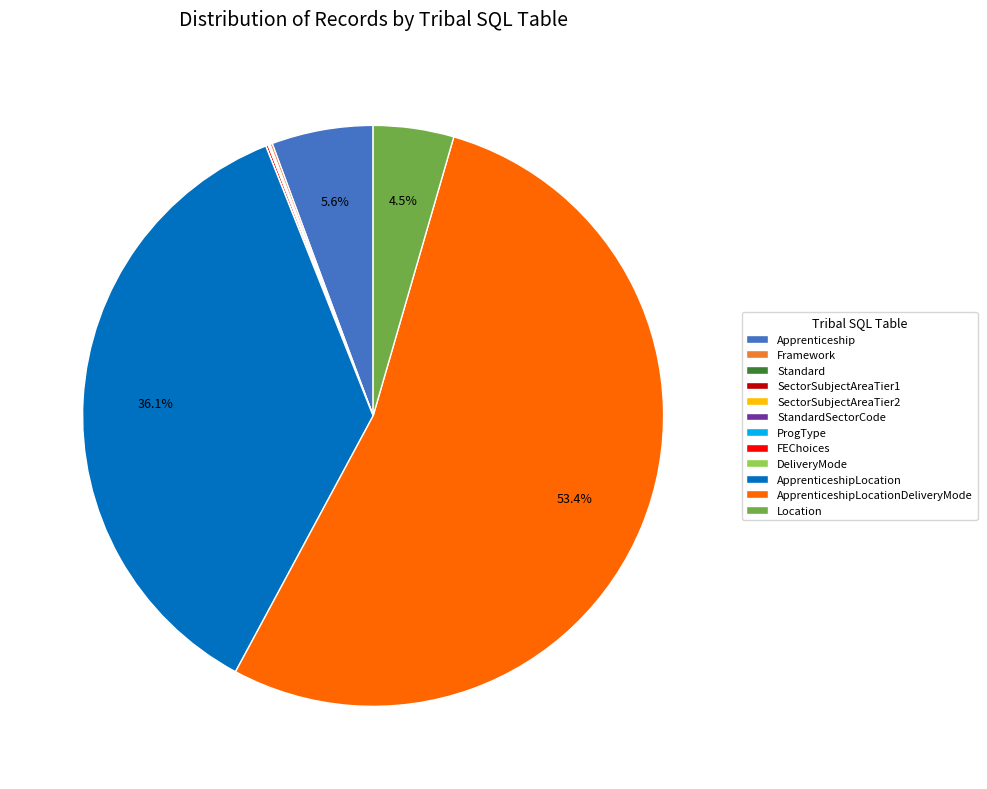

Is there a majority slice in this chart?

Yes